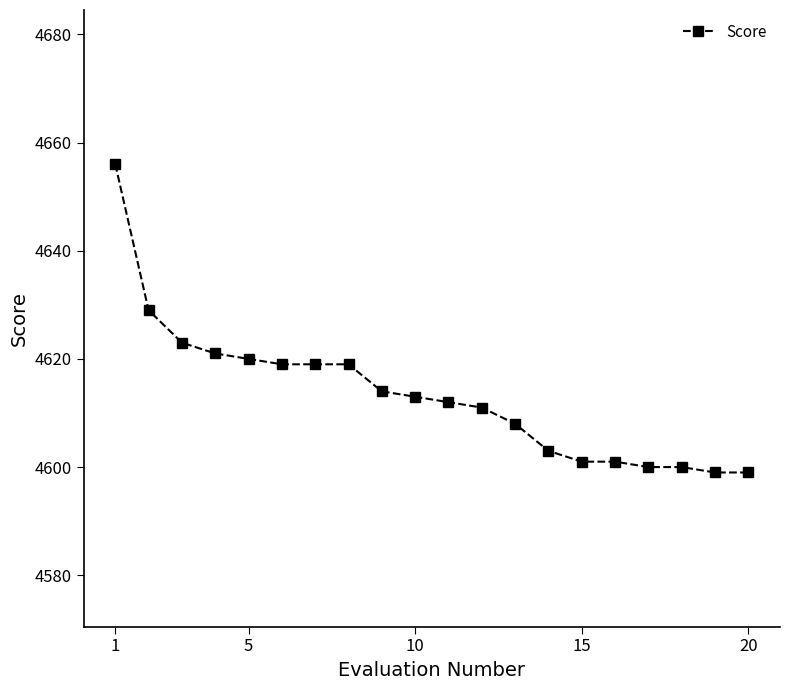

What is the difference between the second highest and second lowest values?

30